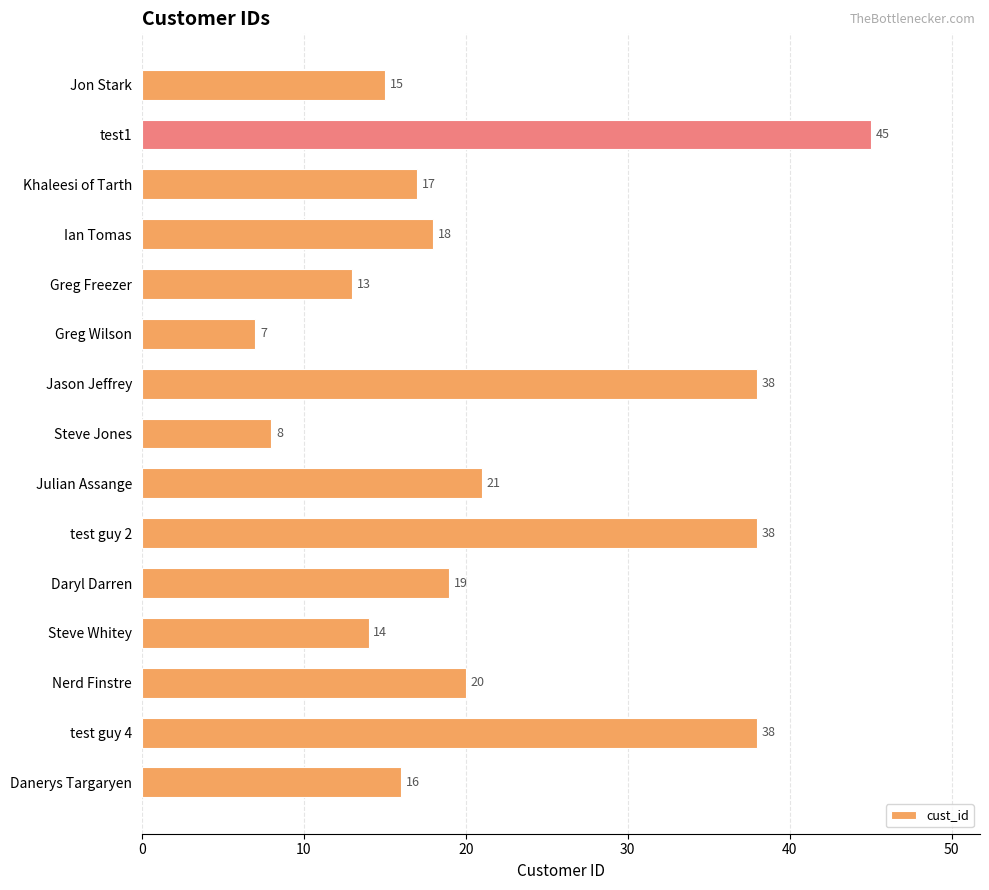

What is the difference between the maximum and minimum values?

38